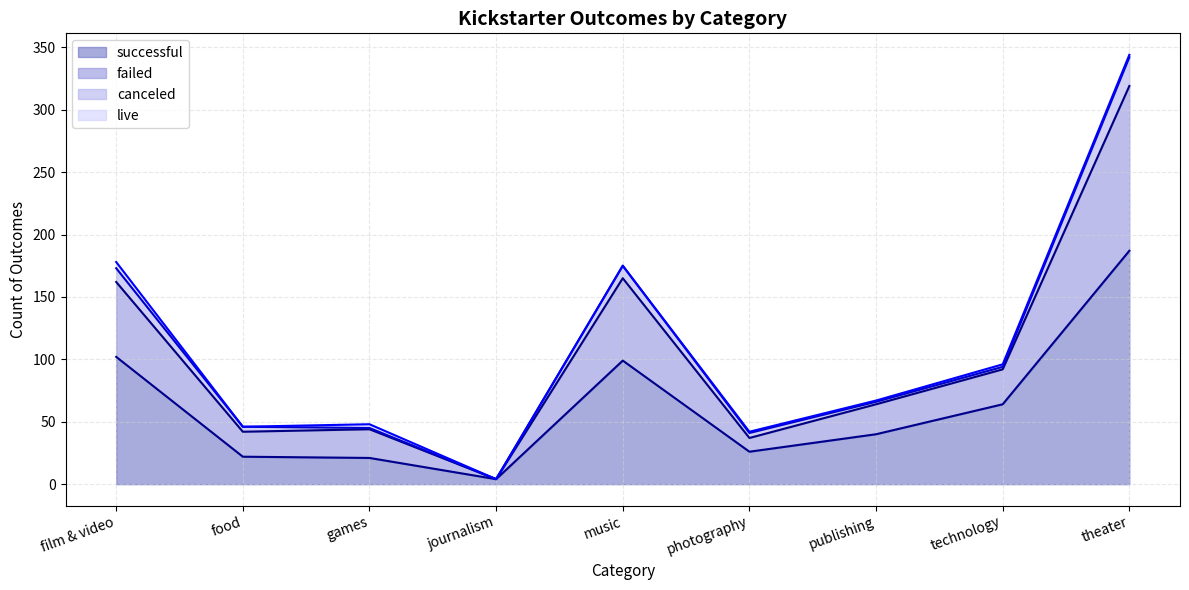

What is the highest value of the successful series?

187